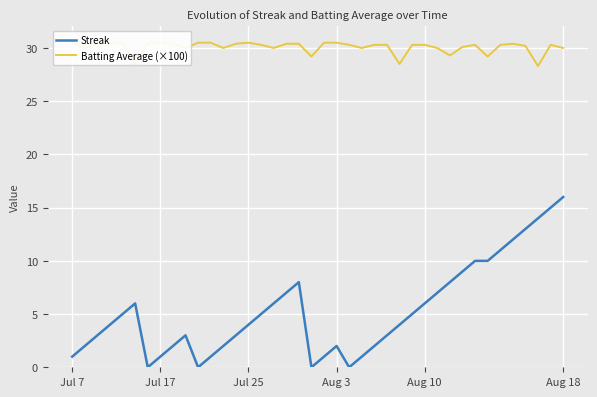

What is the sum of all Streak values?

212